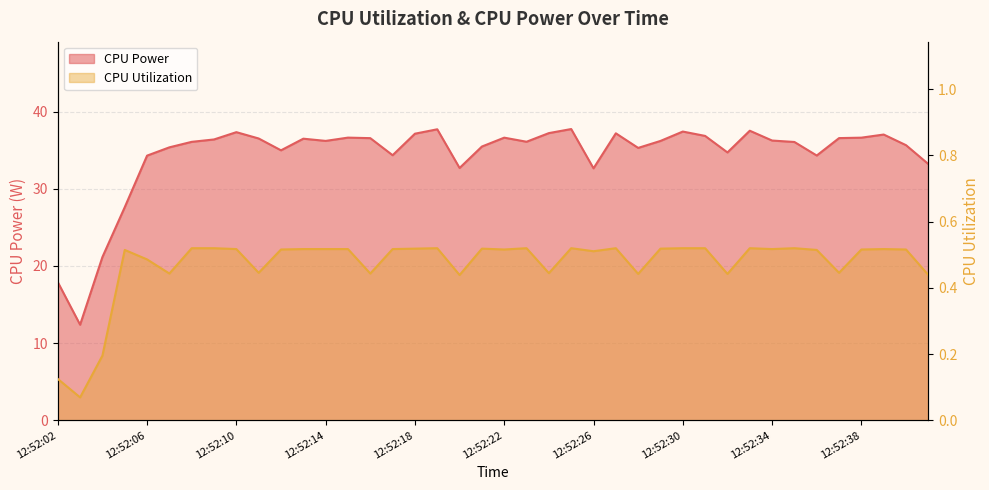

How many series are shown in this chart?

2